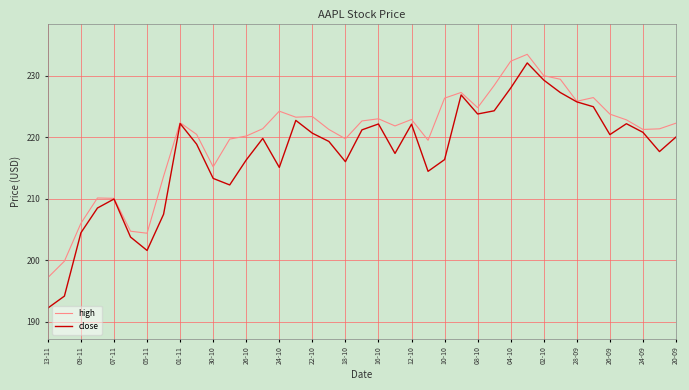

What is the maximum value for close?

232.1